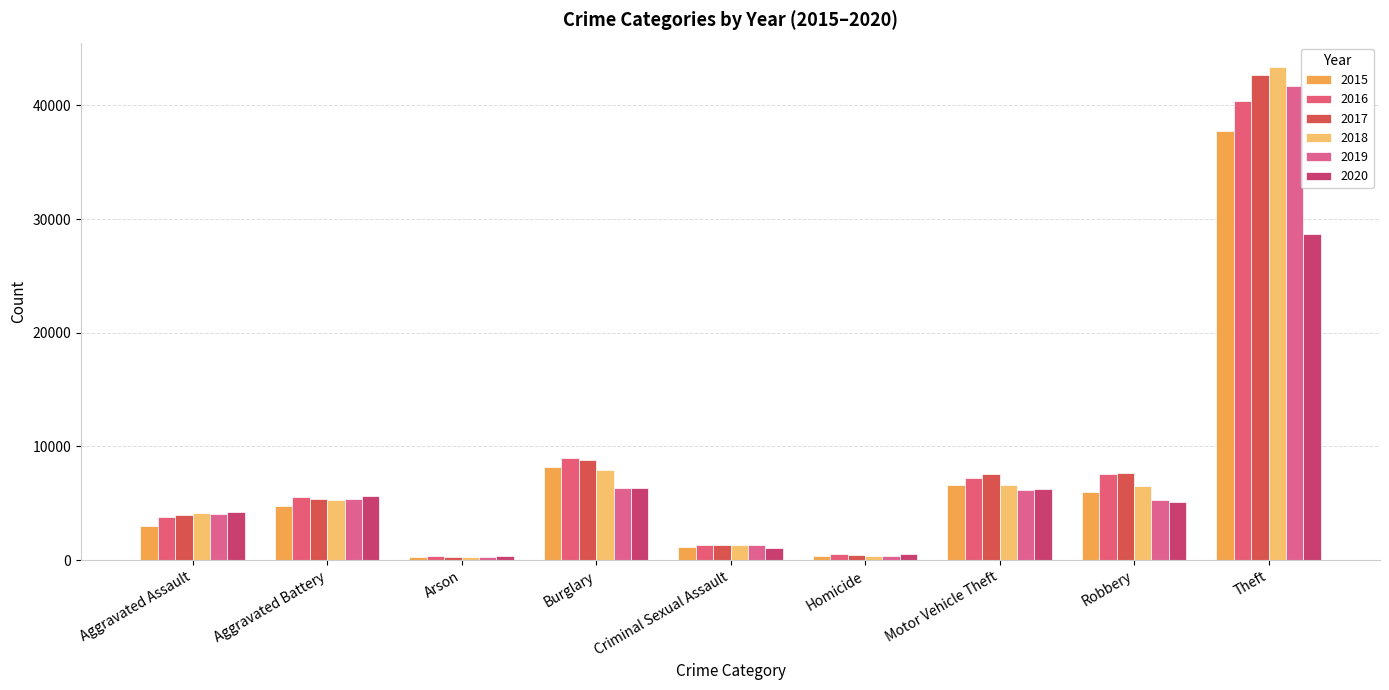

What is the value of the 2018 bar at the 7th from the left?

6625